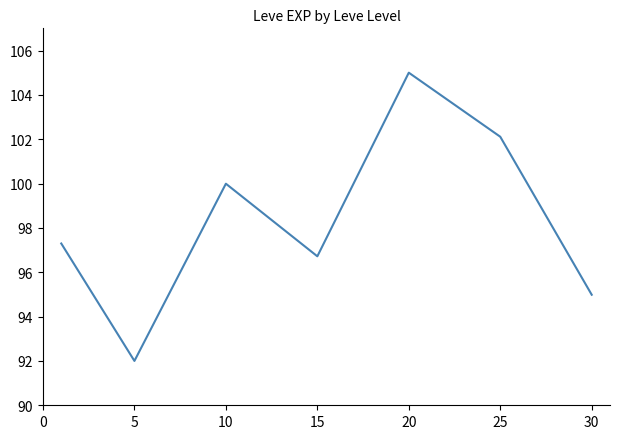

What is the smallest value displayed?

92.0